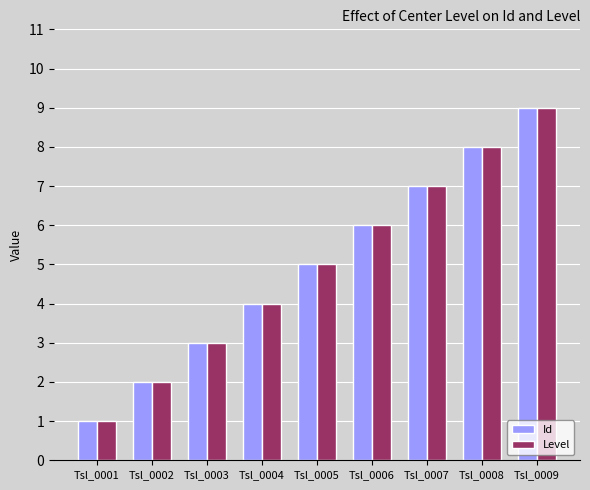

Are the bars grouped side by side (vs. stacked)?

Yes